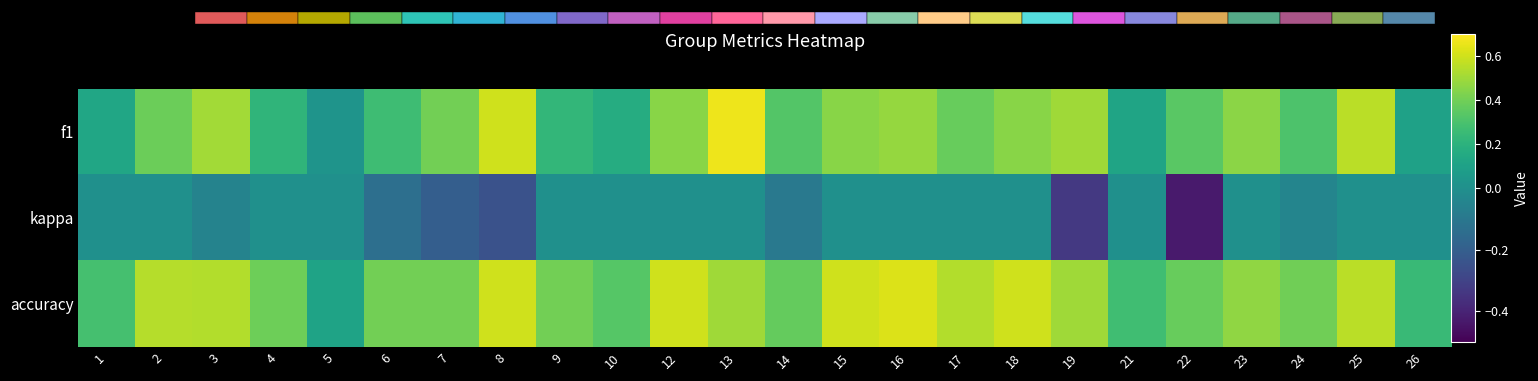

Which series has the largest total across all categories?

accuracy